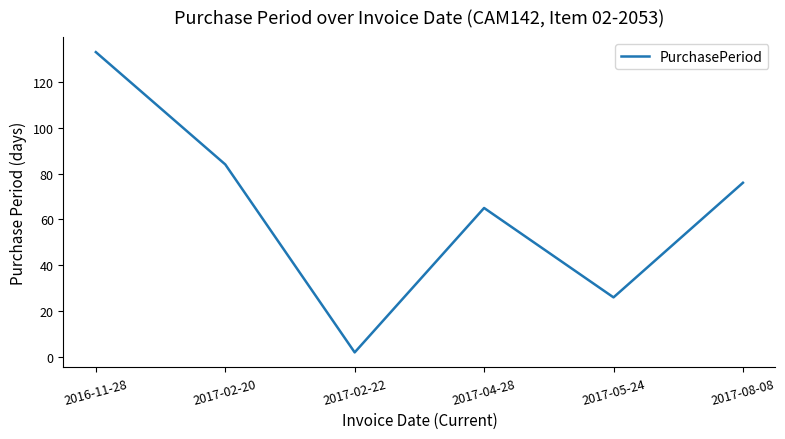

Reading right to left, transcribe all the data shown in this chart.

76	26	65	2	84	133